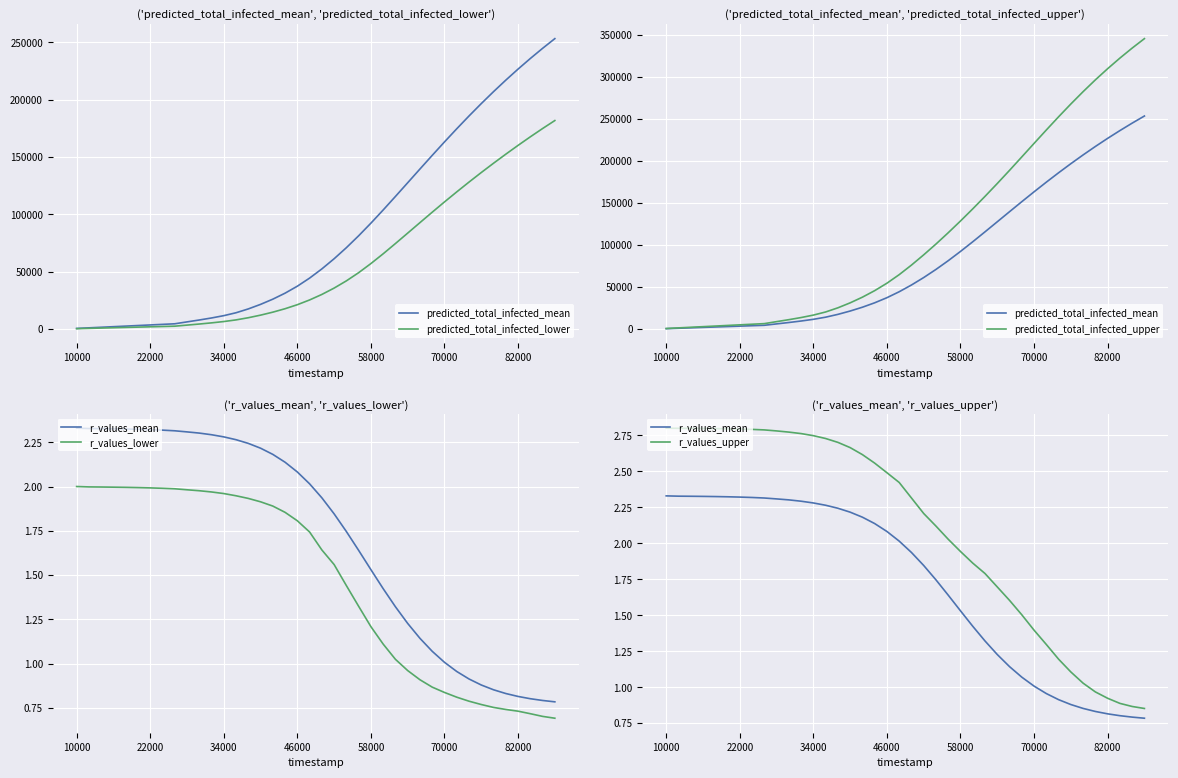

Which series has the widest spread of values?

predicted_total_infected_upper